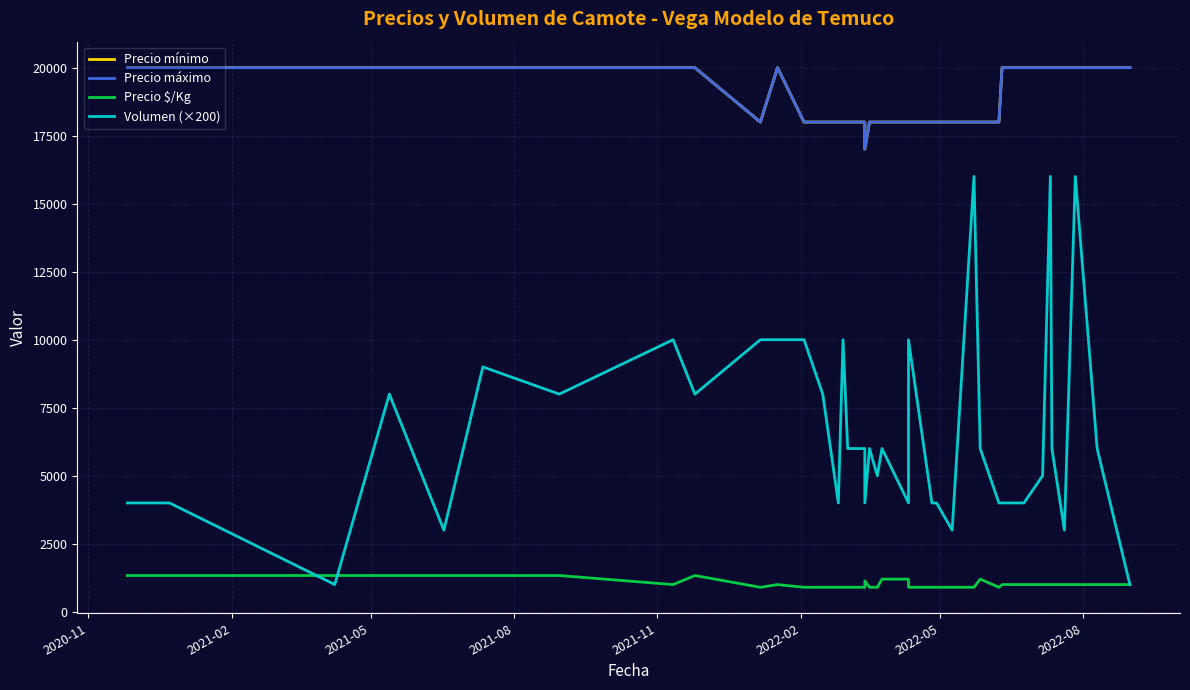

What is the average value of the Volumen (×200) series?

6500